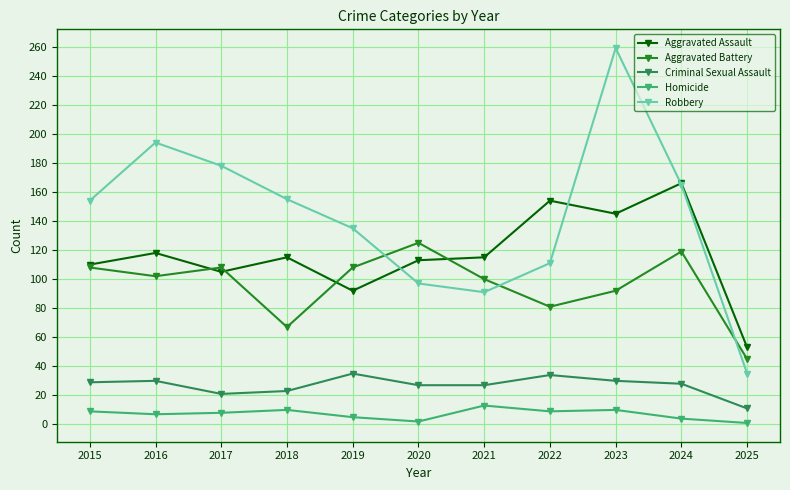

What is the greatest value displayed?

259